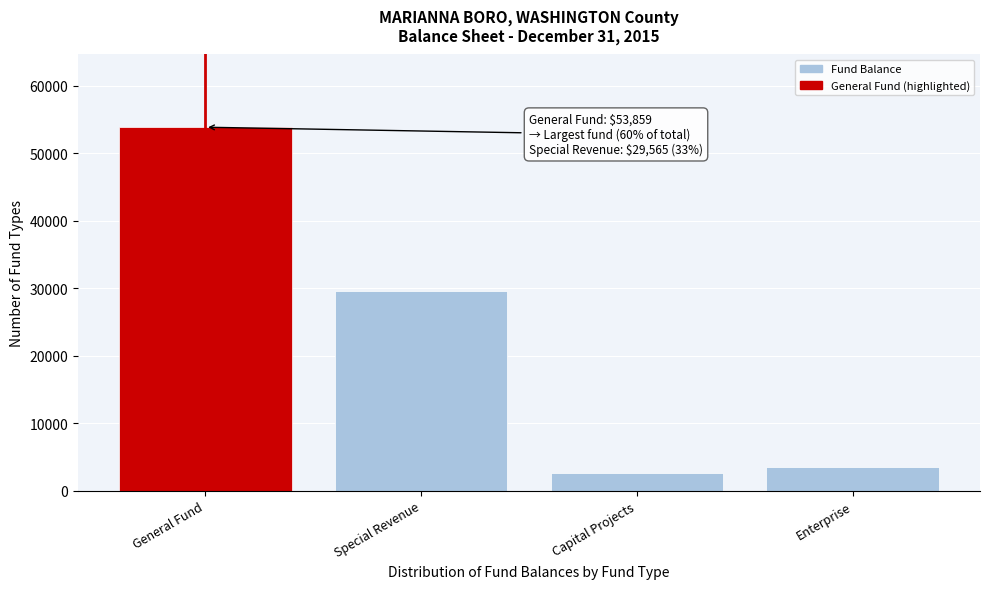

Reading left to right, transcribe all the data shown in this chart.

53859	29565	2665	3594